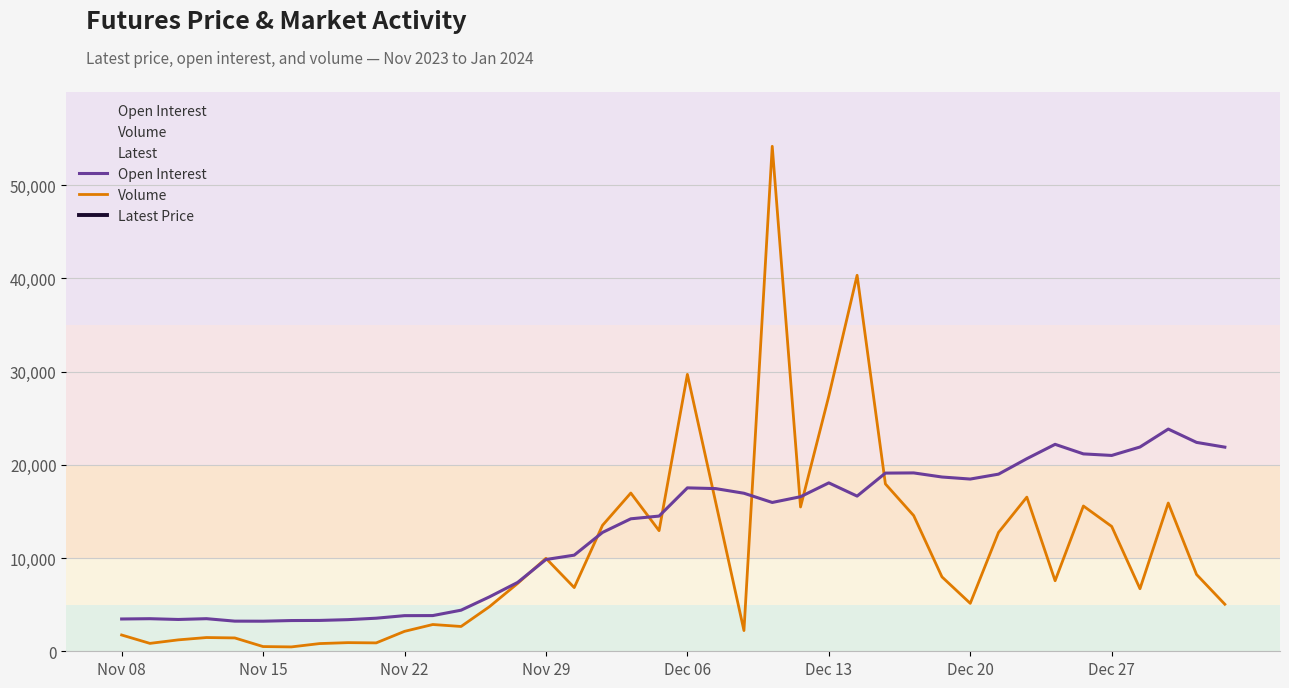

How many data points in Volume are less than 7565?

20